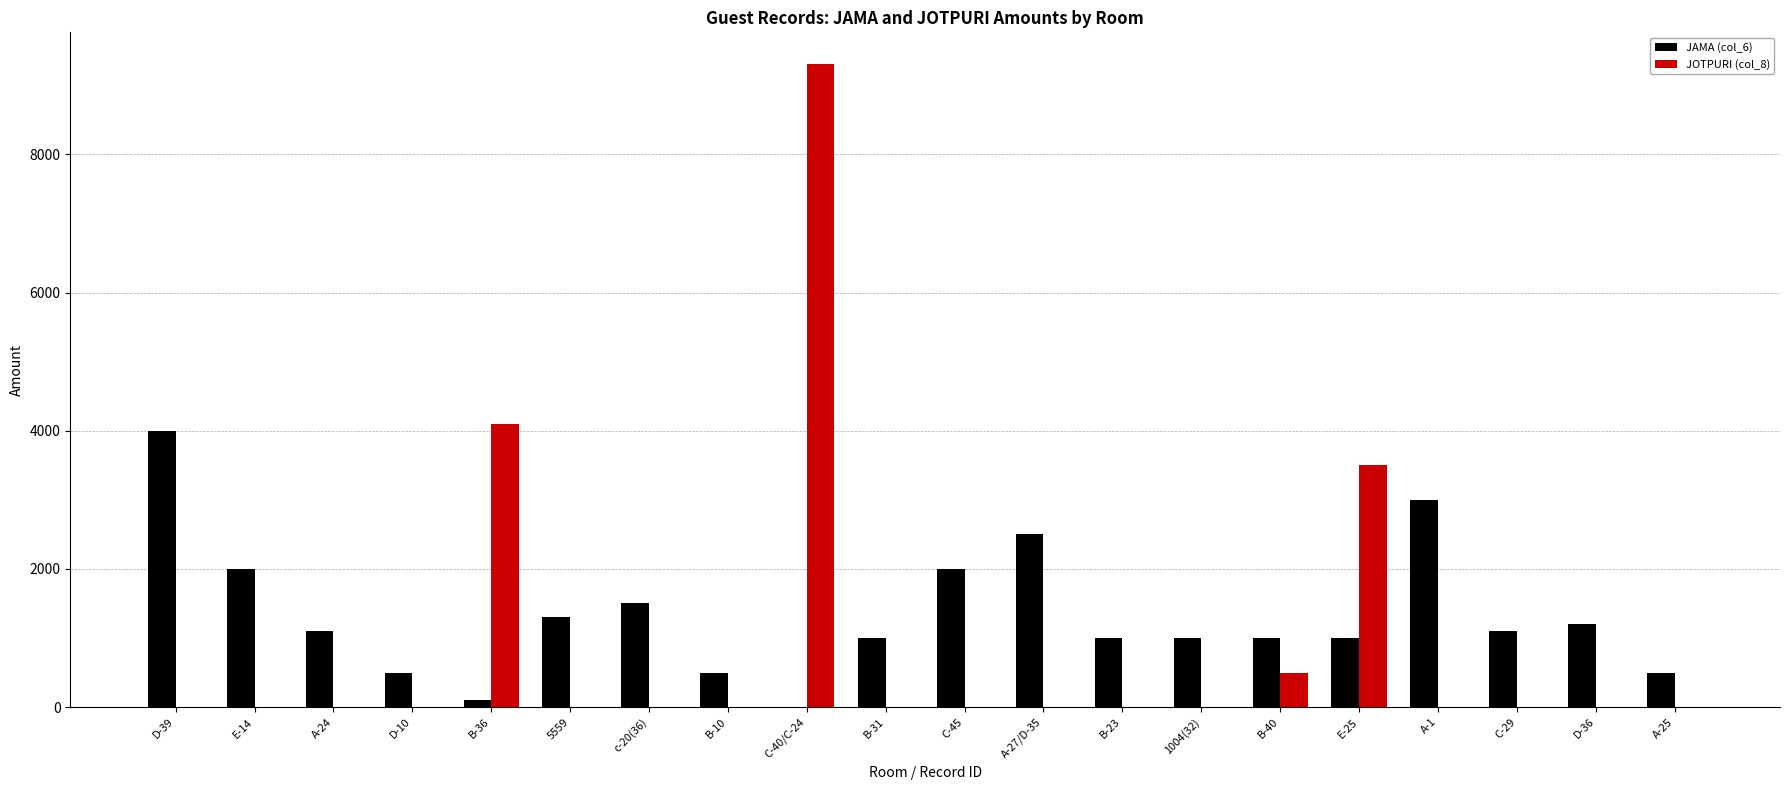

Which series changed the most between D-39 and 5559?

JAMA (col_6)